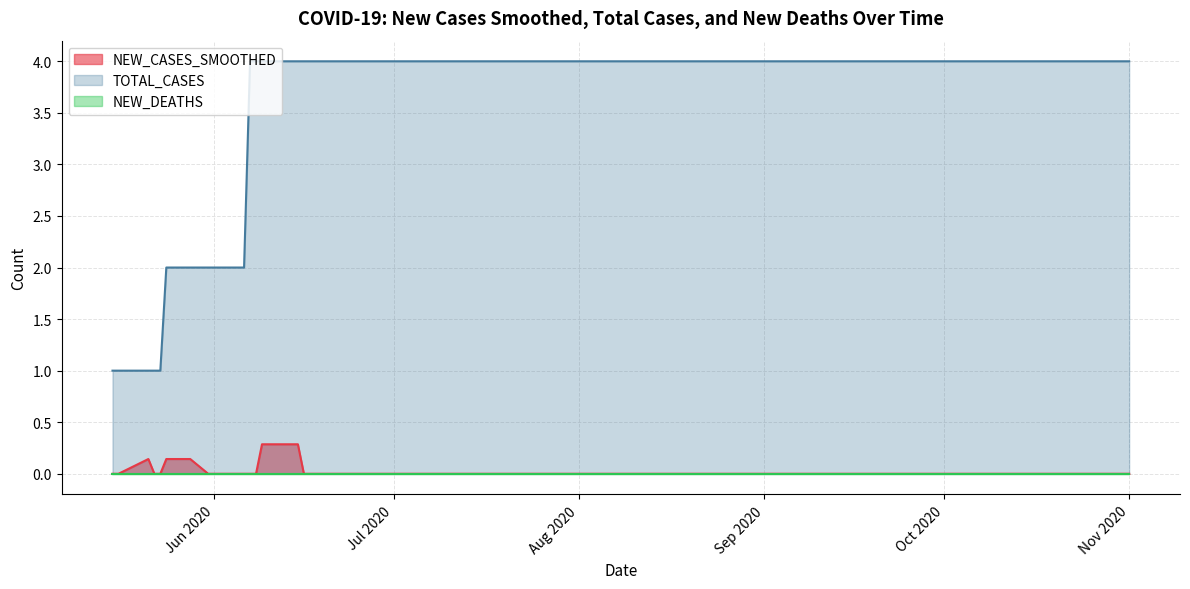

At how many categories does at least one series exceed 1?

35